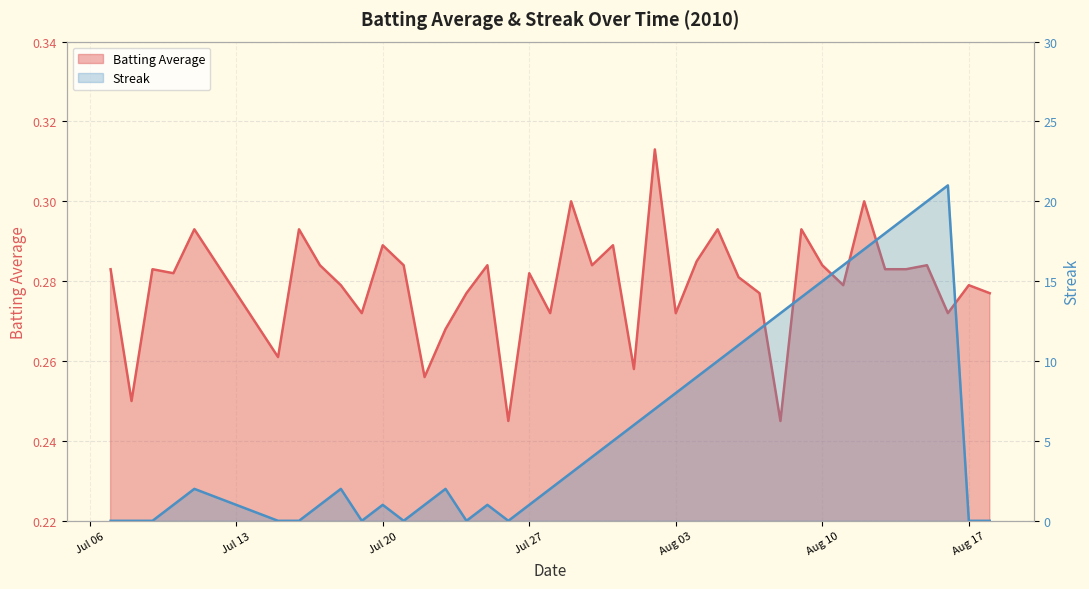

Which series has the widest spread of values?

Streak